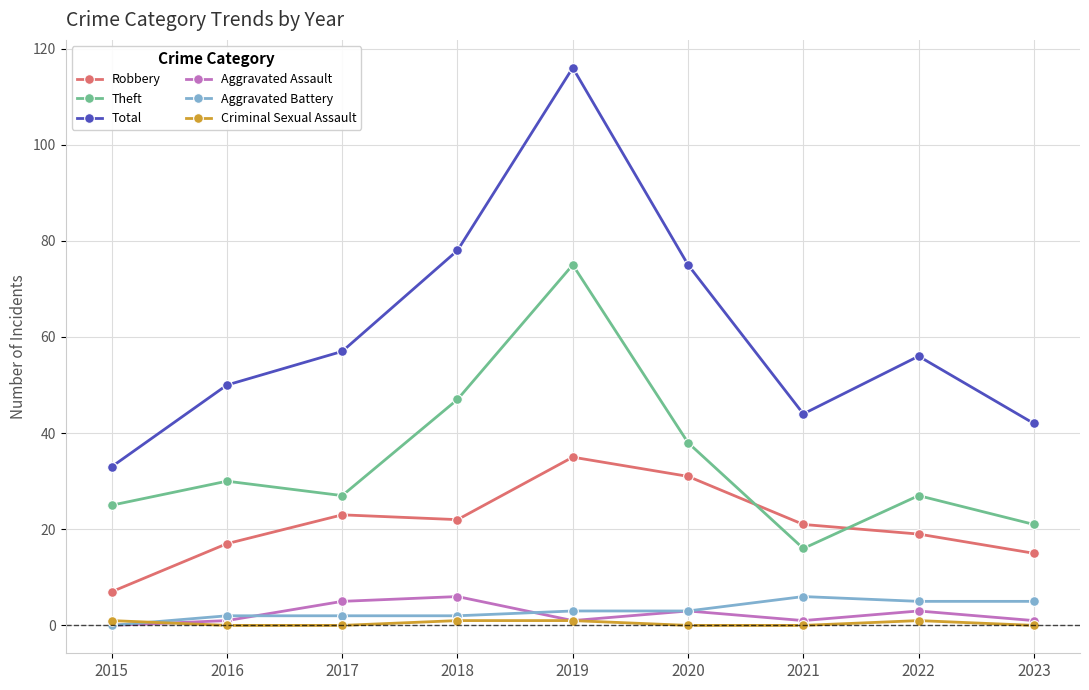

Does the chart display data point markers on the line(s)?

Yes